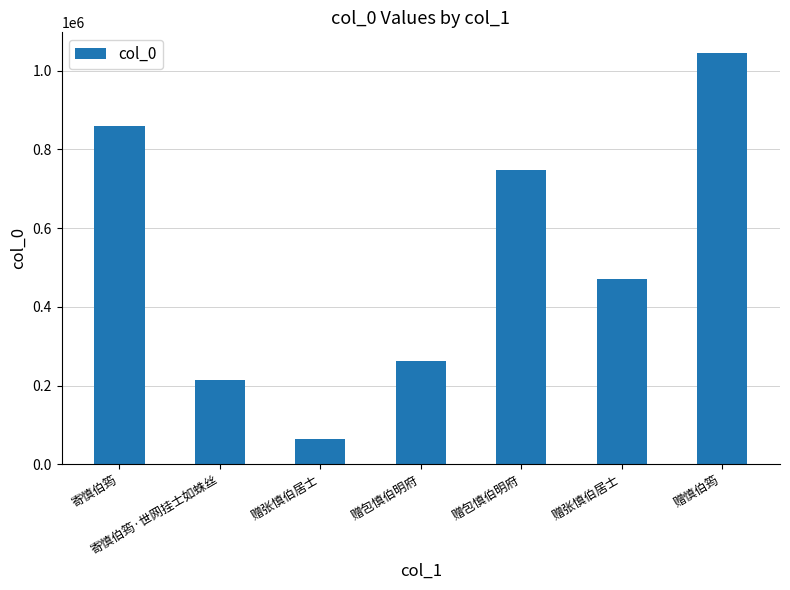

What is the average value?

522980